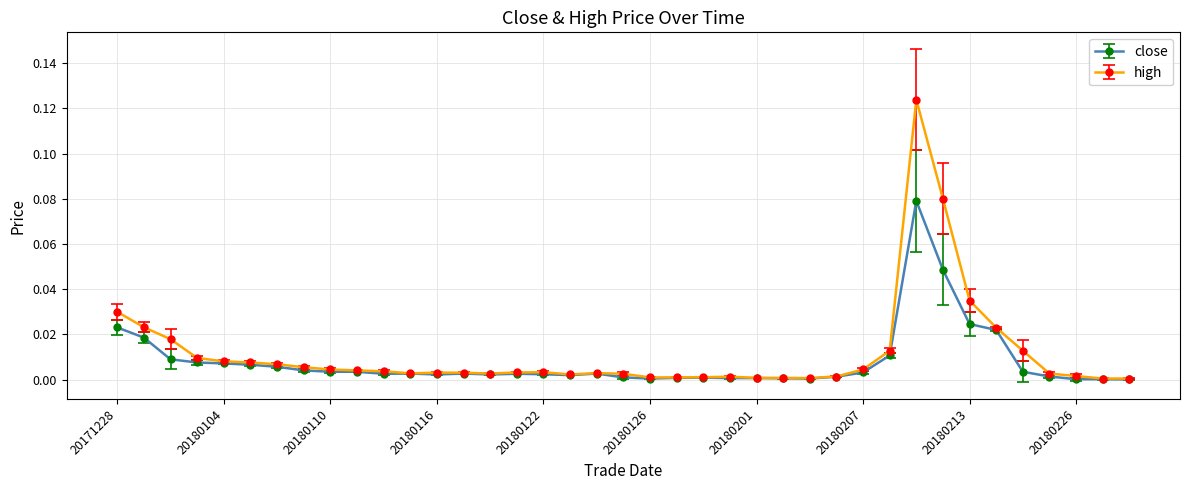

True or false: high has more than 0 points higher than both neighbors.

True